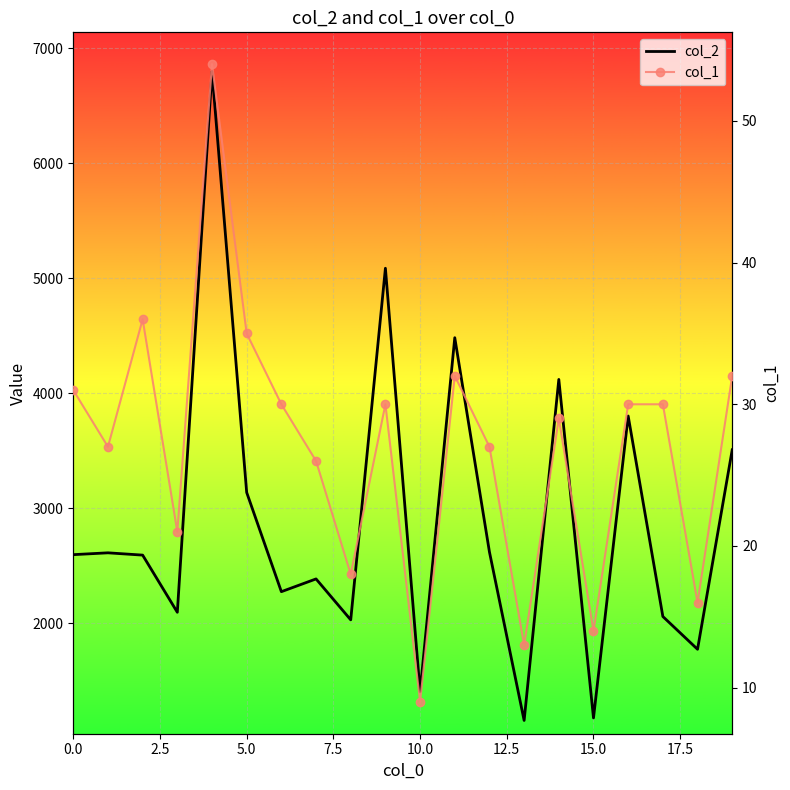

What is the label of the 1st point from the right?

19